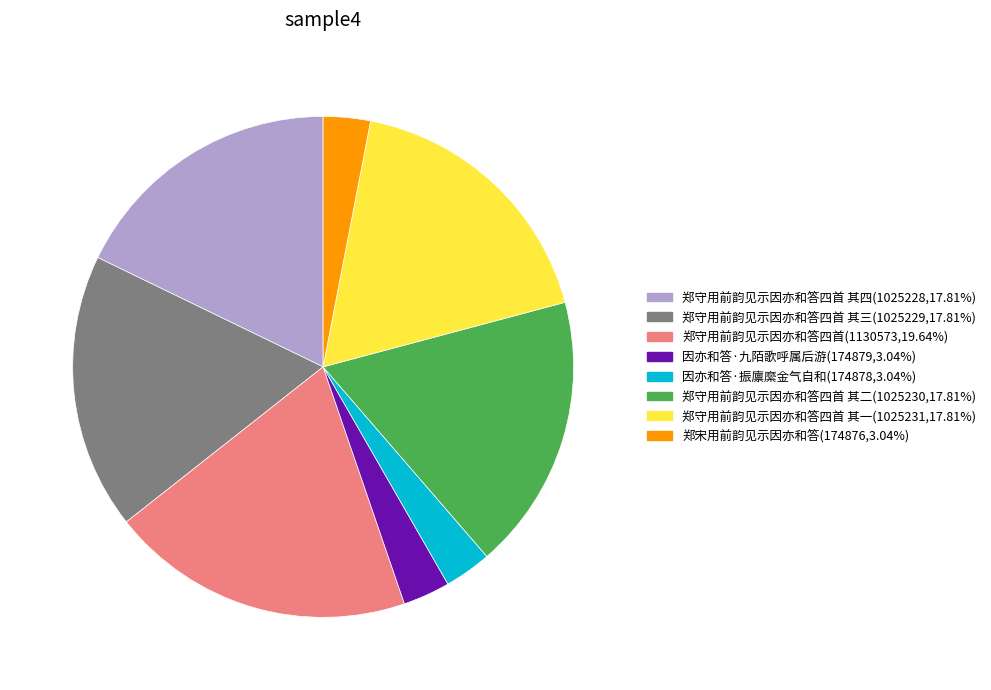

Approximately how many times larger is the value at 郑守用前韵见示因亦和答四首 其一(1025231,17.81%) compared to 郑守用前韵见示因亦和答四首(1130573,19.64%)?

0.9